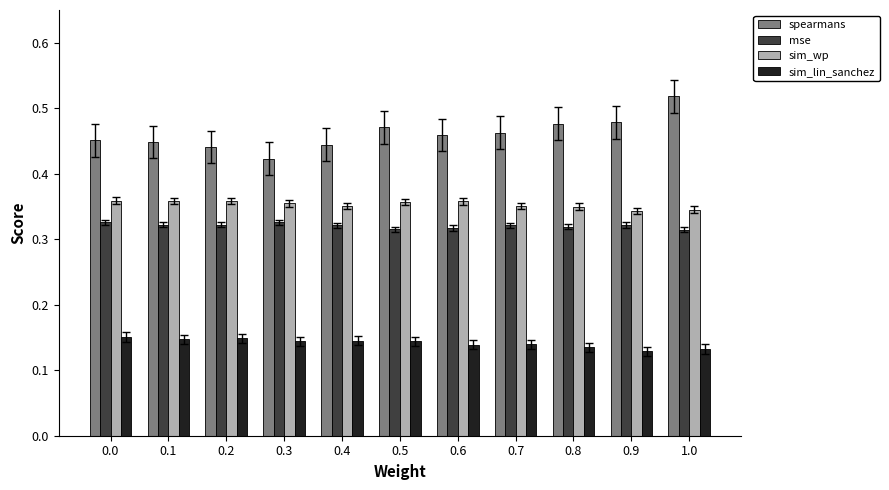

What is the total value across all series at 0.0?

1.3